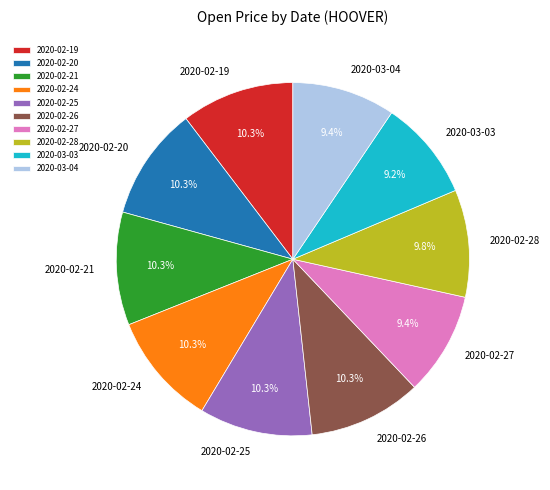

What percentage is NOT represented by 2020-02-27?

90.6%